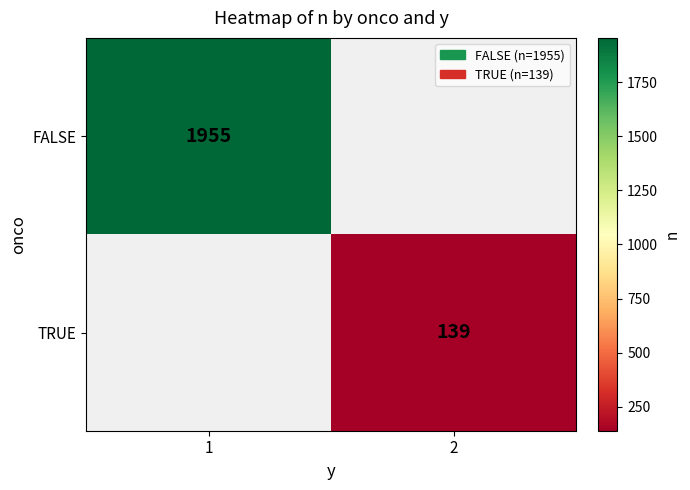

The FALSE series shows 1955 at 1. True or false?

True